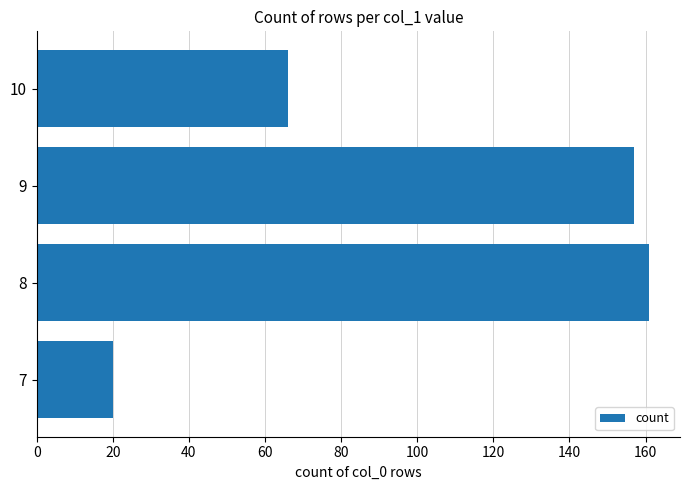

How many bars are there in total?

4